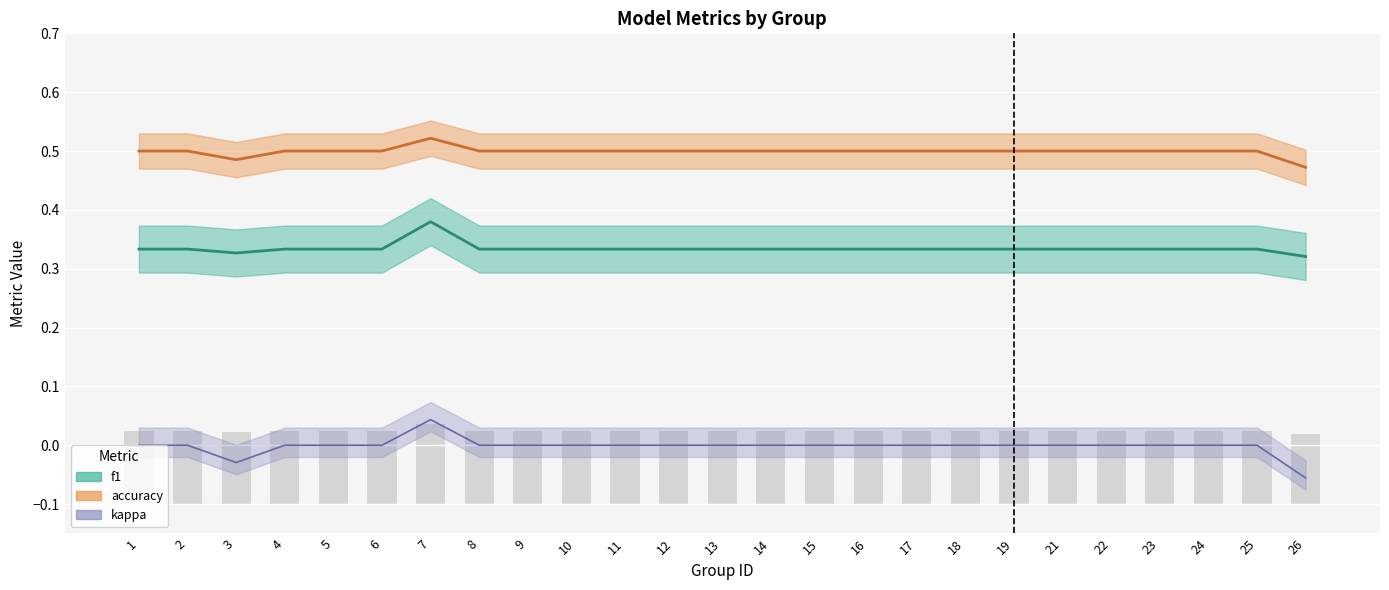

Which label corresponds to the smallest value in the chart?

26